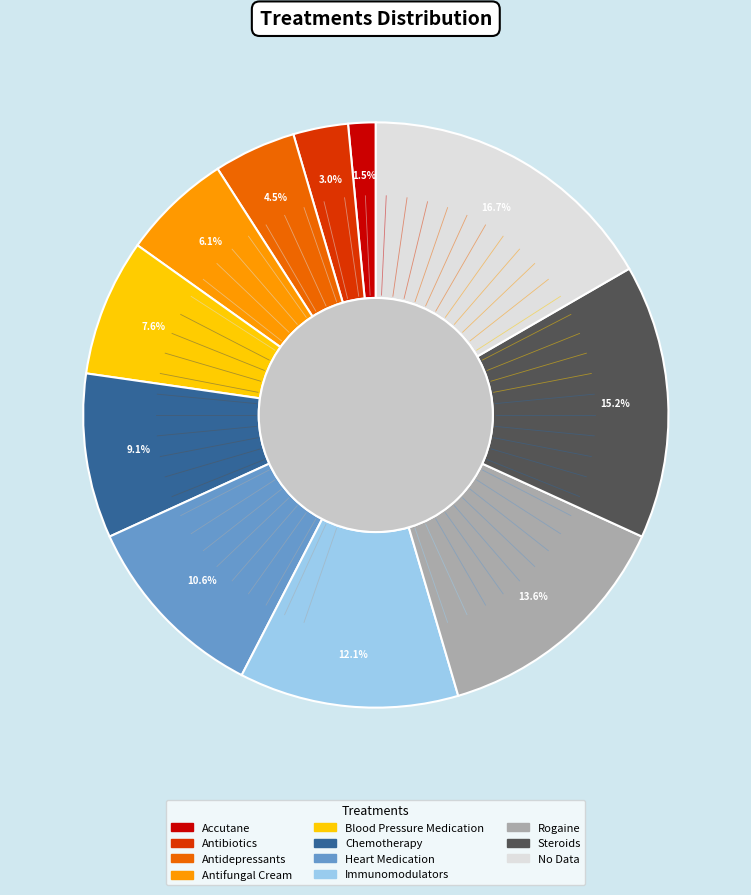

Count the number of slices in the pie.

11